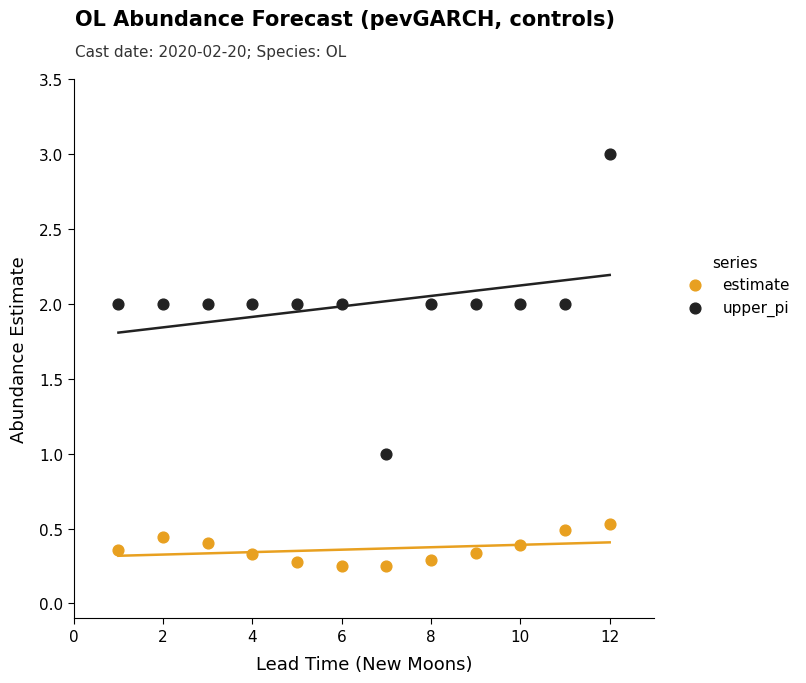

Across all data points, what is the range of X values (max minus min)?

11.0